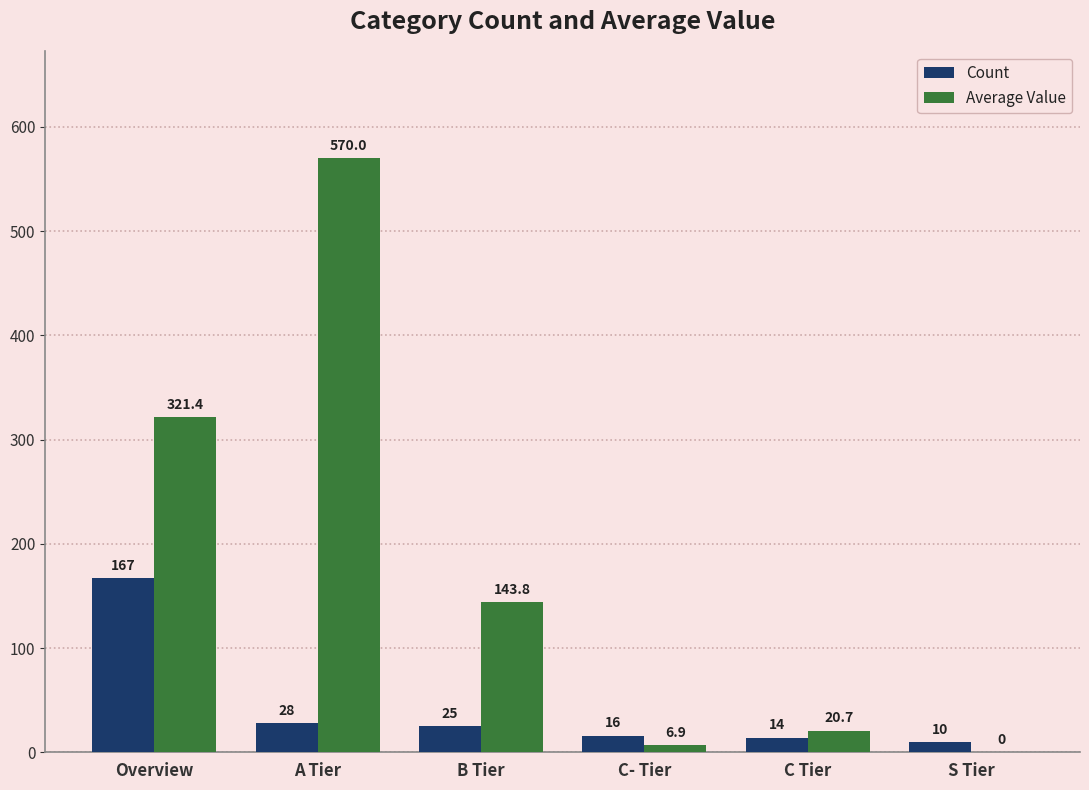

At which category is the sum across all series the highest?

A Tier